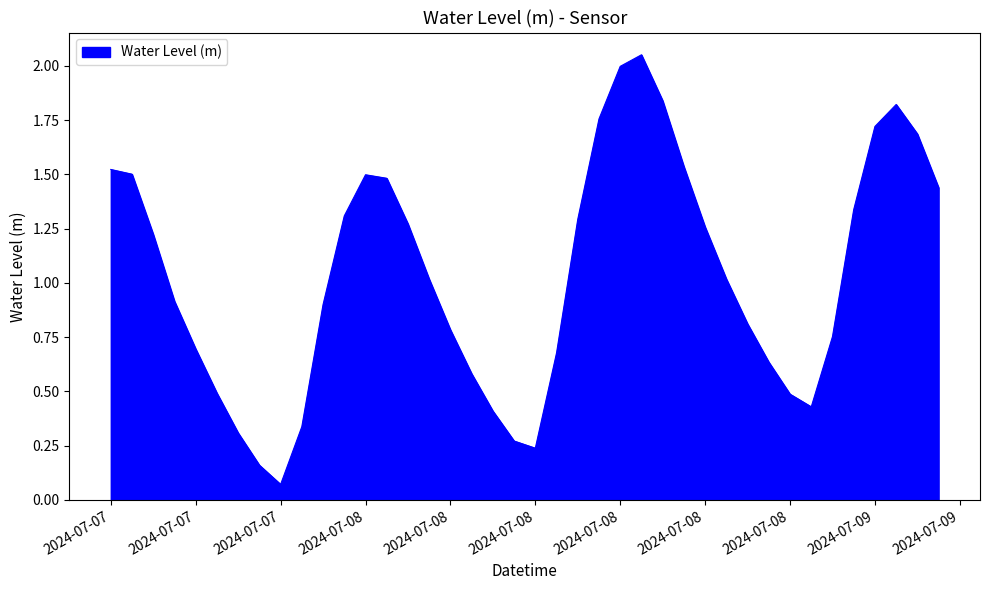

What is the difference between the maximum and minimum values?

2.0